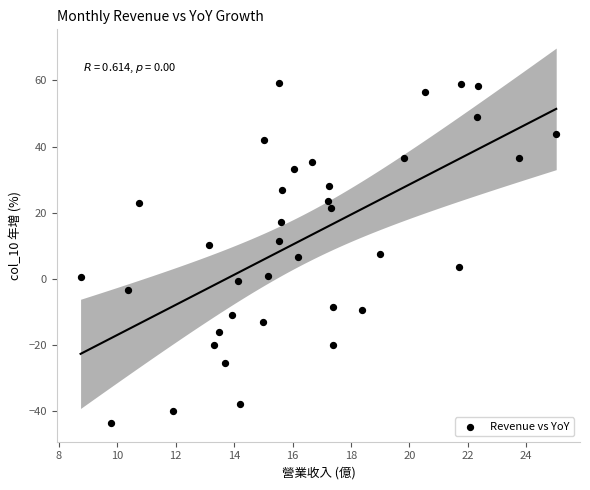

What is the range of X values (max minus min)?

16.3